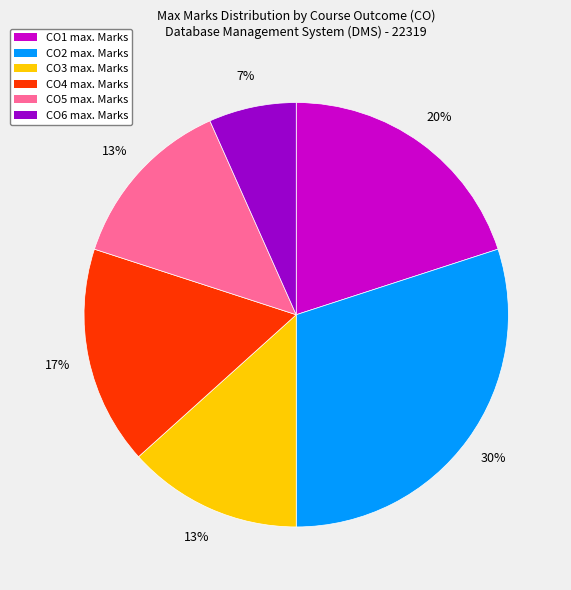

True or false: CO1 max. Marks accounts for 30% of the total.

False